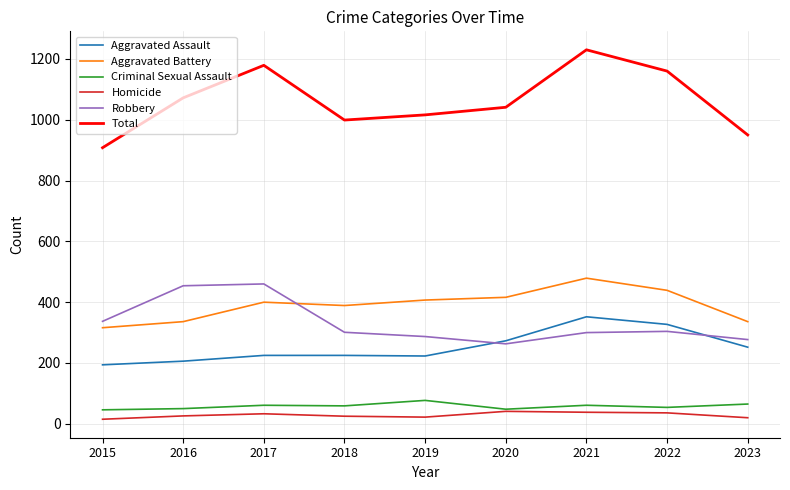

What is the highest value of the Total series?

1230